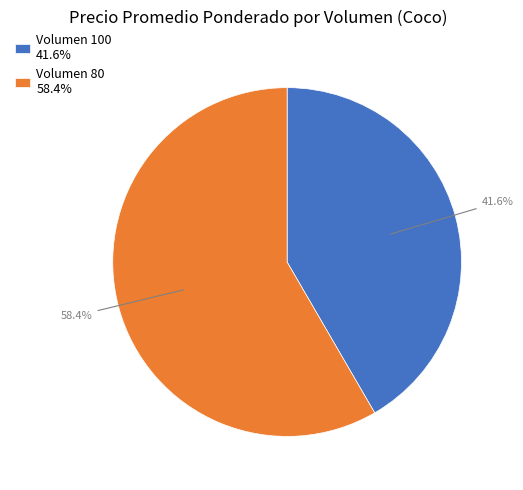

What is the smallest slice in the pie chart?

Volumen 100 41.6%